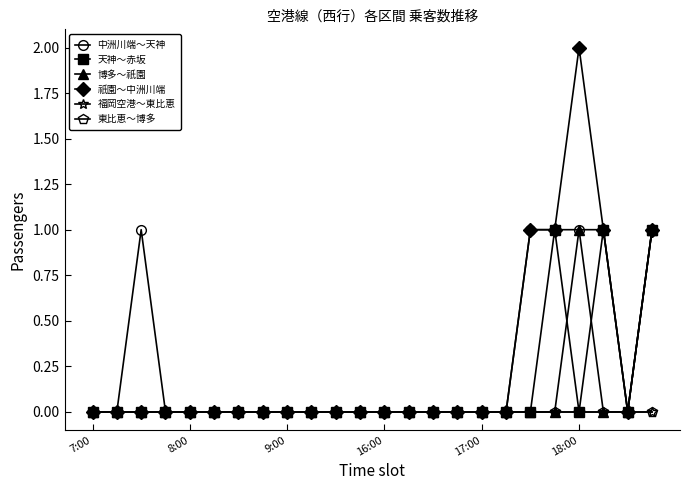

Where is the first local maximum for 博多～祇園?

18:00